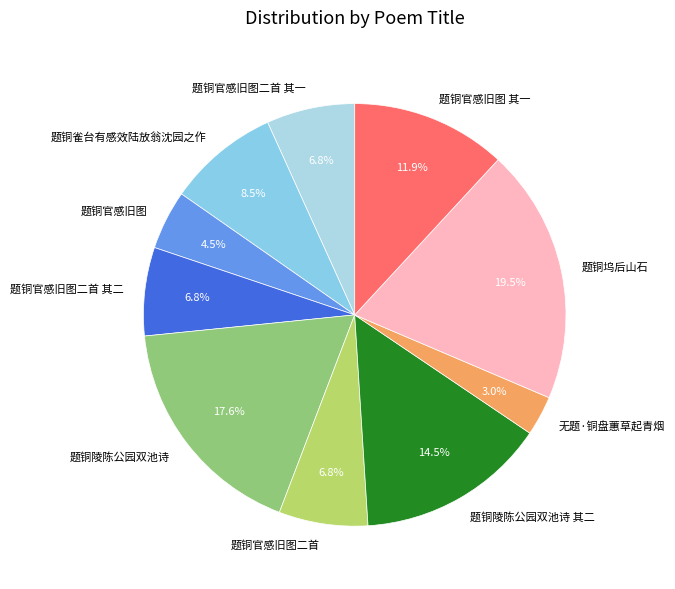

Between 题铜官感旧图二首 其一 and 题铜官感旧图 其一, which is larger?

题铜官感旧图 其一